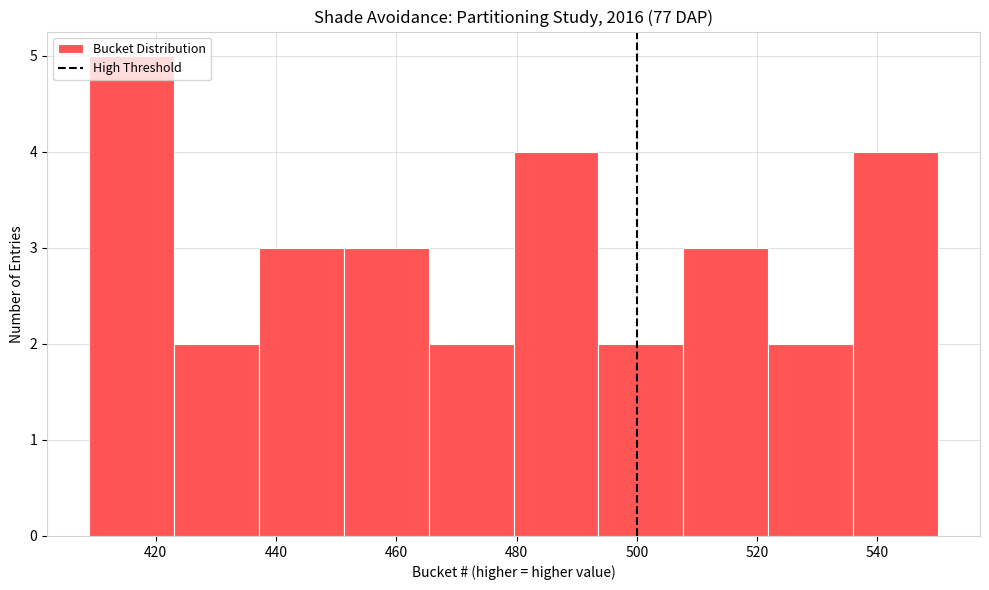

Reading left to right, list every bar in this chart as the range it spans on the x-axis followed by its height. Neither the bar edges nor the heights are printed on the chart, so give them approximately, as read against the axes.

410 to 424: 5
424 to 438: 2
438 to 452: 3
452 to 466: 3
466 to 480: 2
480 to 494: 4
494 to 508: 2
508 to 522: 3
522 to 536: 2
536 to 550: 4